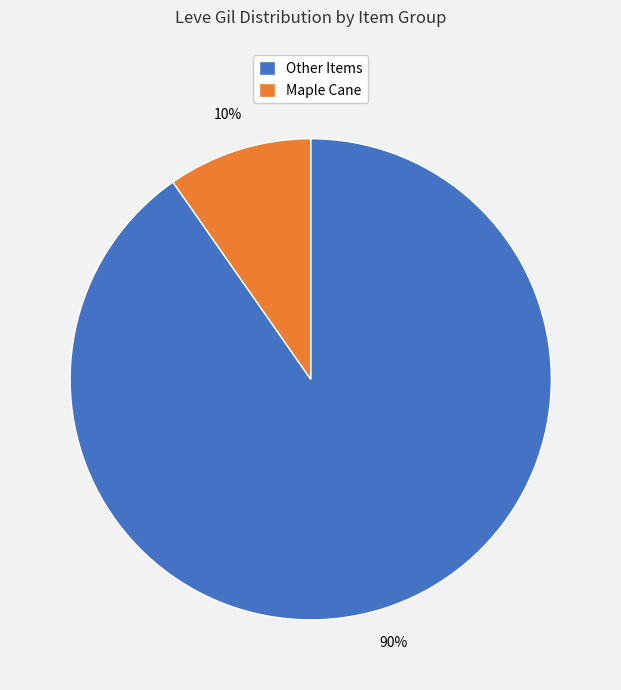

To the nearest percent, what percentage of the pie is Maple Cane?

10%